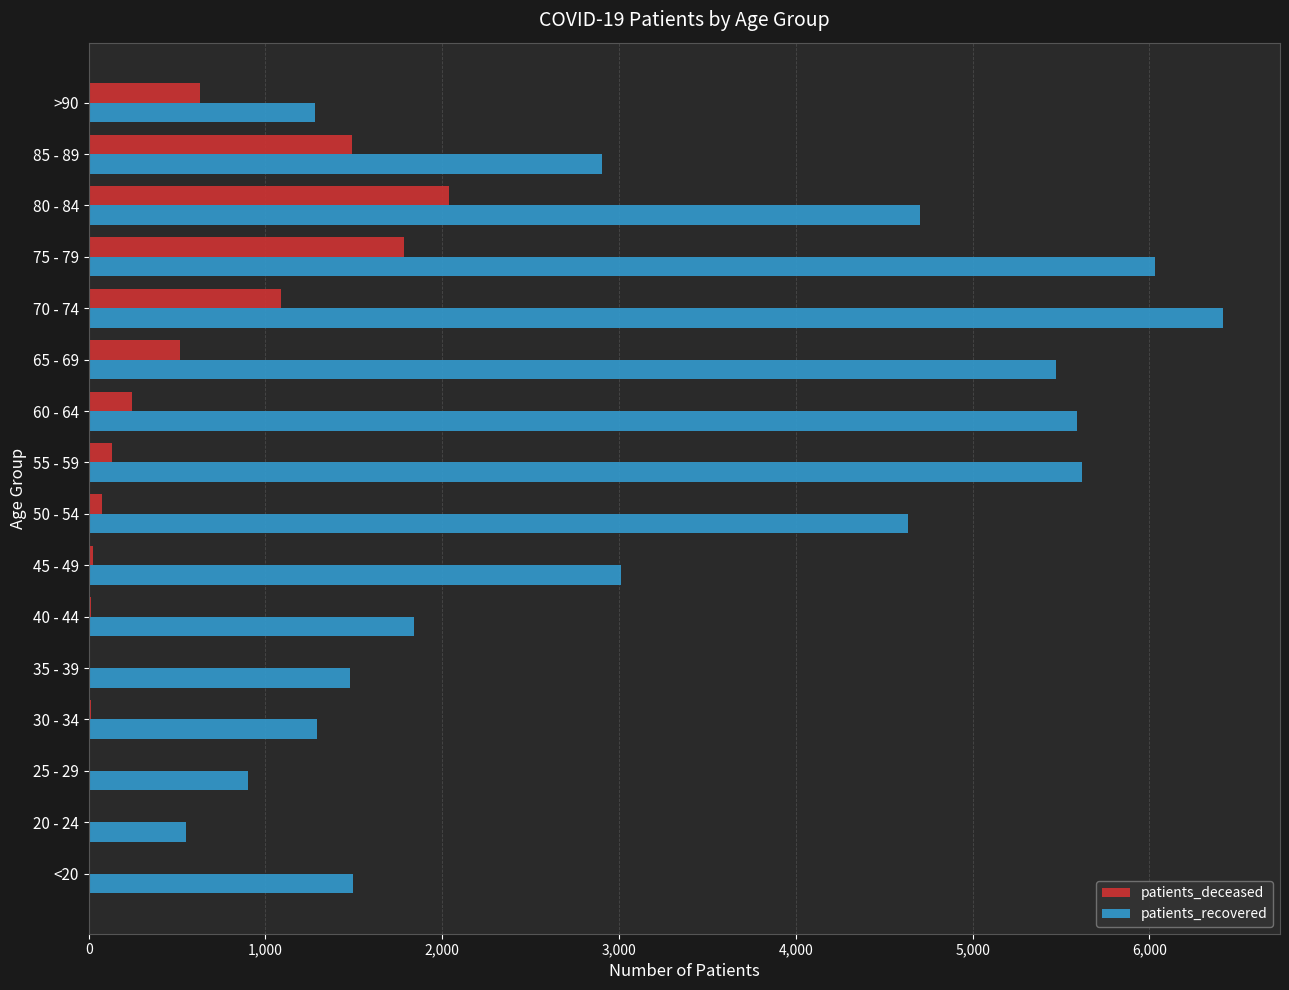

How many categories are shown in the chart?

16